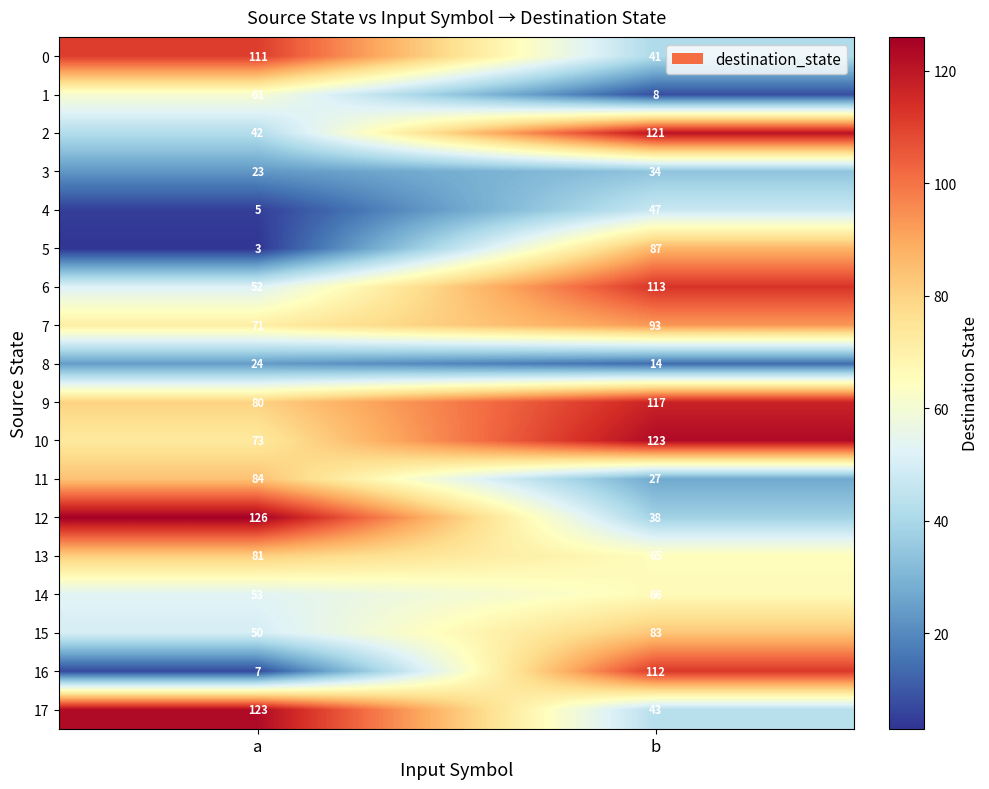

The 8 series shows 3 at b. True or false?

False